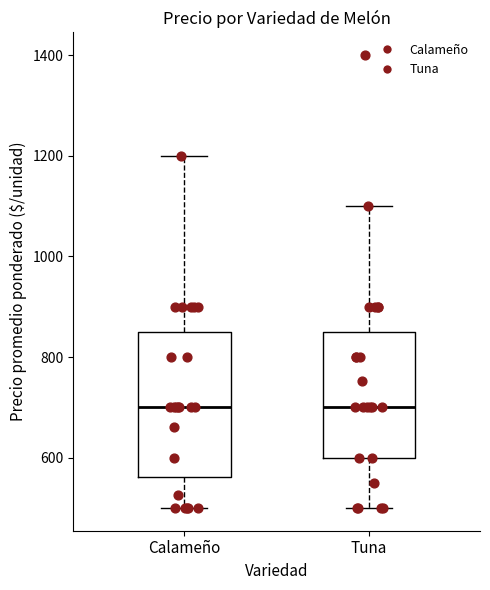

Reading left to right, read every box against the y-axis: the position of its median line, the range the box covers, and the ends of its whiskers. The values are not printed on the chart, so give them approximately, as read against the axis.

Calameño: median 700, box 560 to 860, whiskers 500 to 1200
Tuna: median 700, box 600 to 860, whiskers 500 to 1100